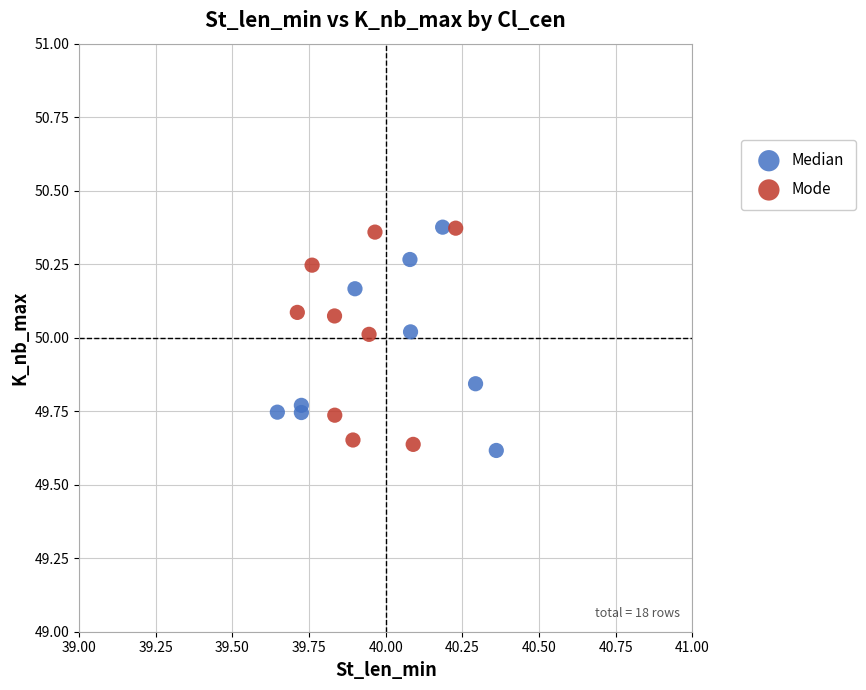

Which series contains the lowest Y value?

Median